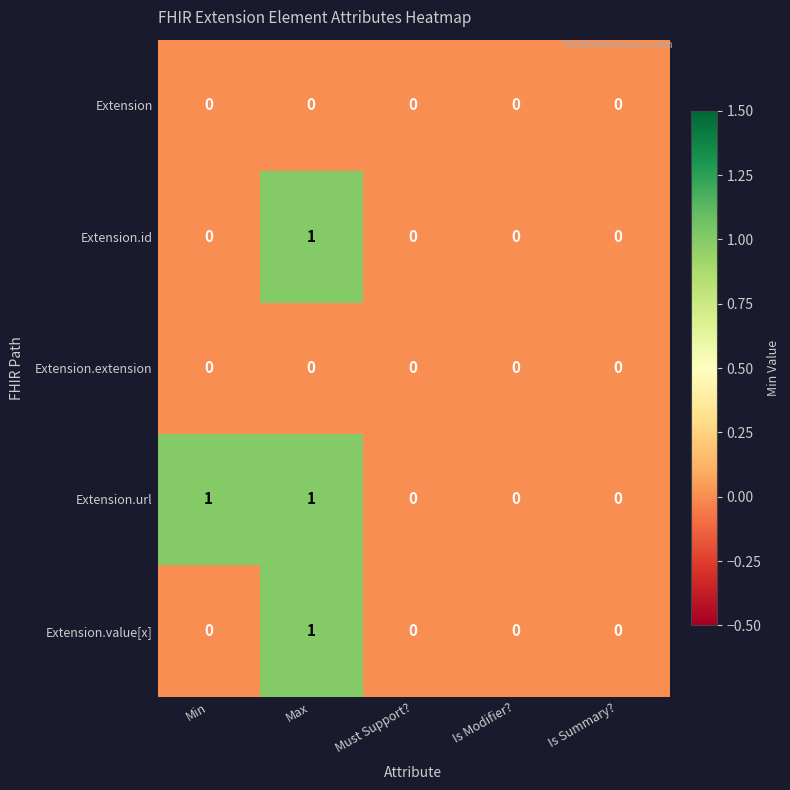

True or false: Extension.url has a value of 0 at Is Summary?.

True